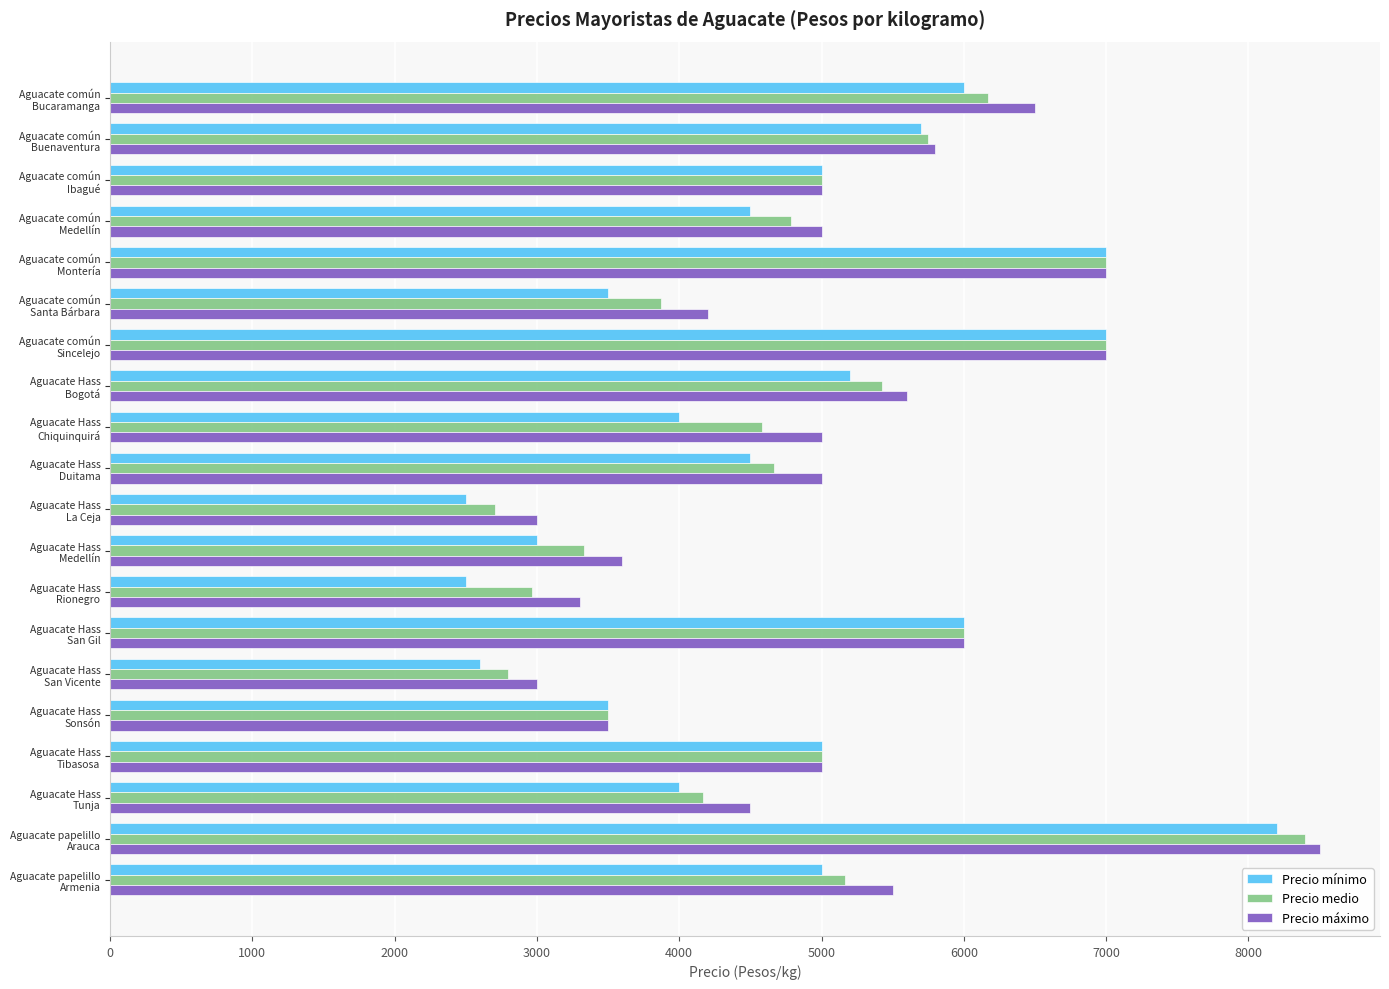

Which series has the largest range (max minus min)?

Precio mínimo